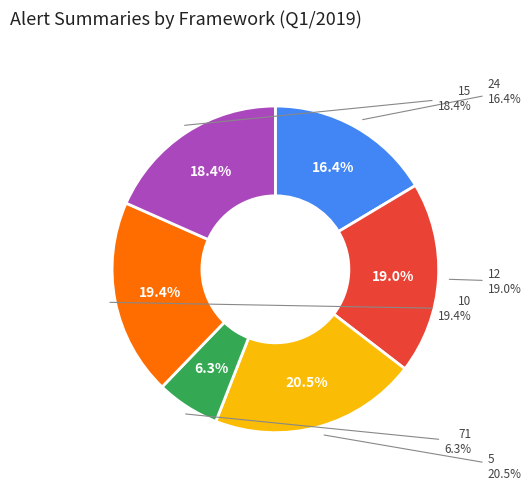

To the nearest percent, what is the average slice percentage?

17%